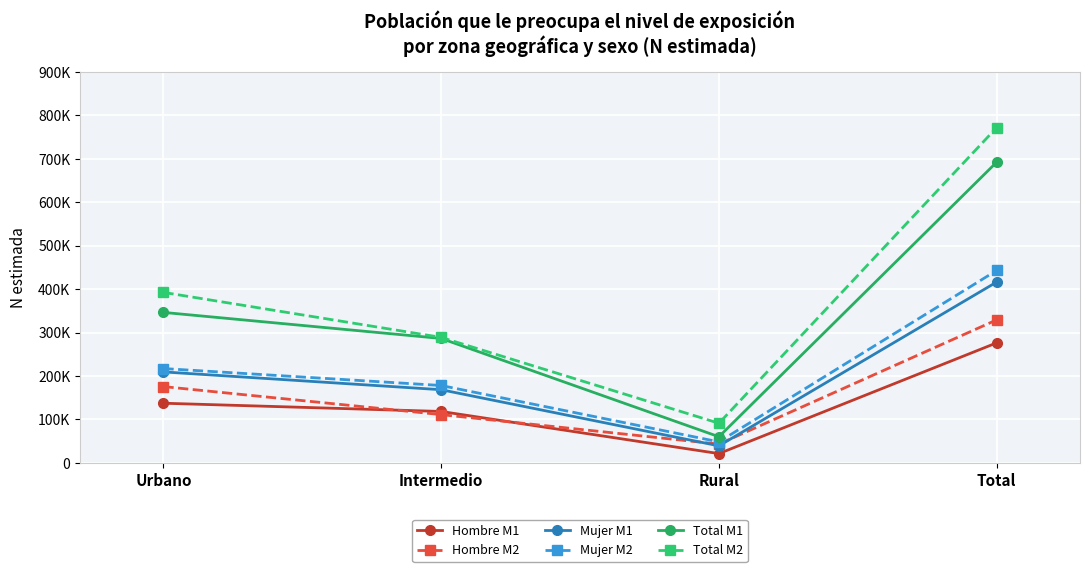

What is the spread (max minus min) of values at Urbano?

255325